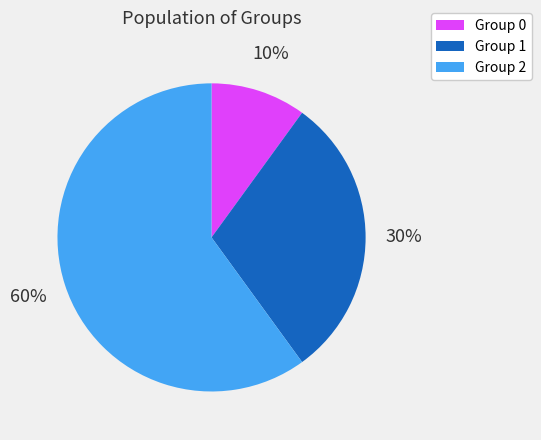

Which category has the smallest portion of the pie?

Group 0